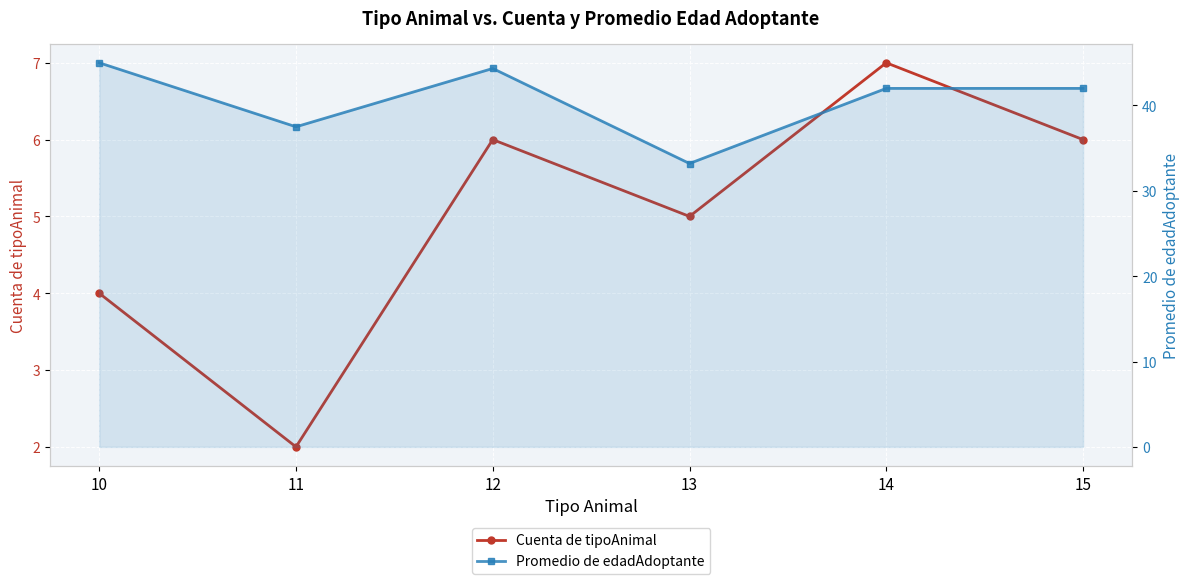

Reading right to left, transcribe all the data shown in this chart.

Cuenta de tipoAnimal: 6.0	7.0	5.0	6.0	2.0	4.0
Promedio de edadAdoptante: 42.0	42.0	33.2	44.3	37.5	45.0